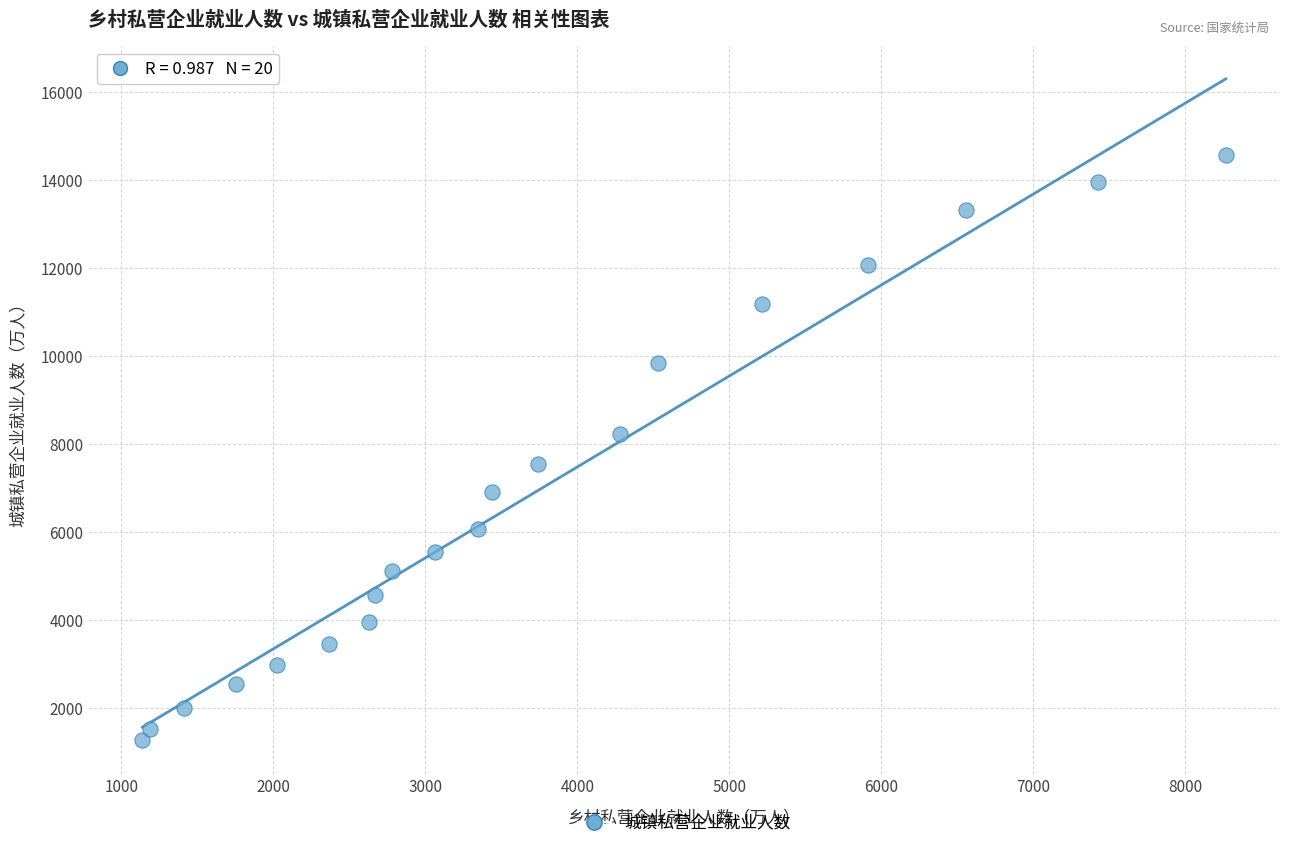

What is the range of Y values (max minus min)?

13298.6